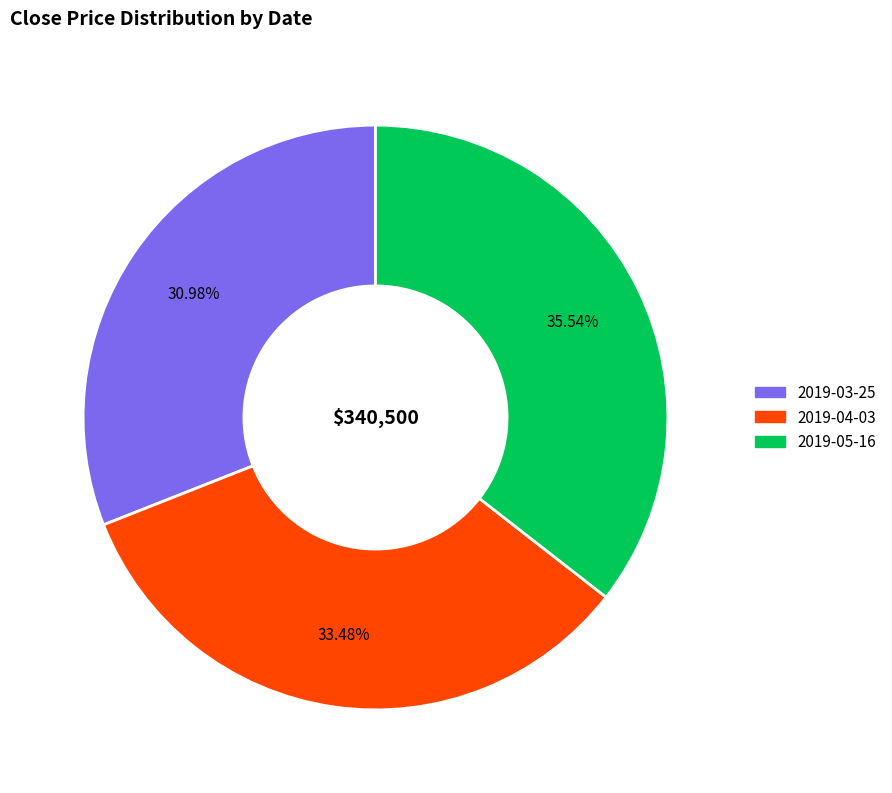

Is it true that 2019-05-16 is 24% of the pie?

False